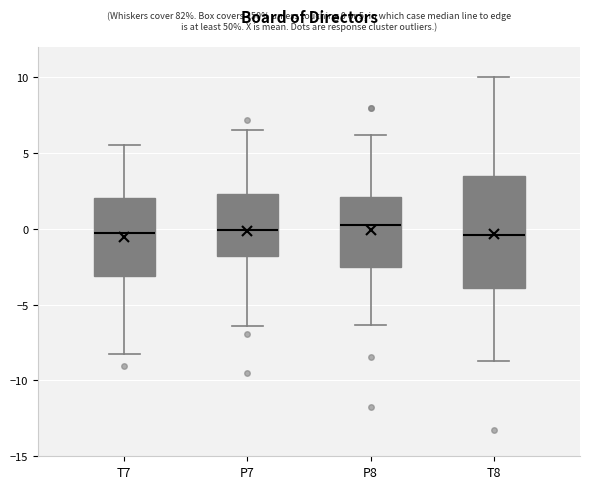

Comparing the boxes themselves (not the whiskers), which one is the tallest?

T8